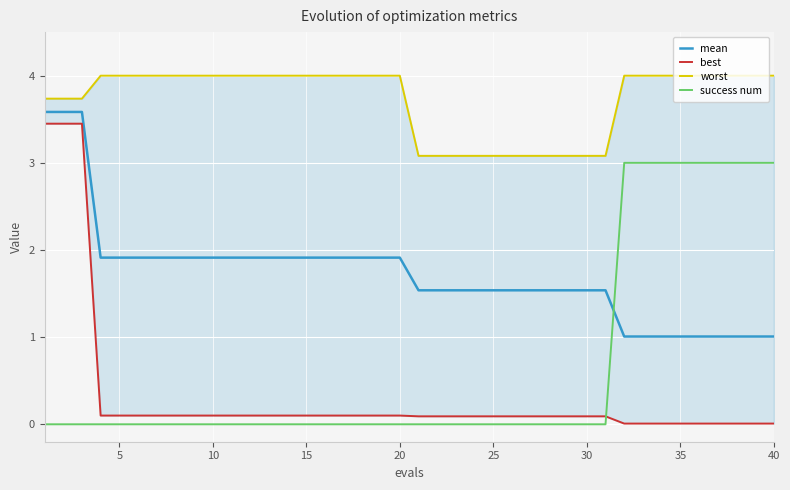

True or false: best and worst intersect in this chart.

False